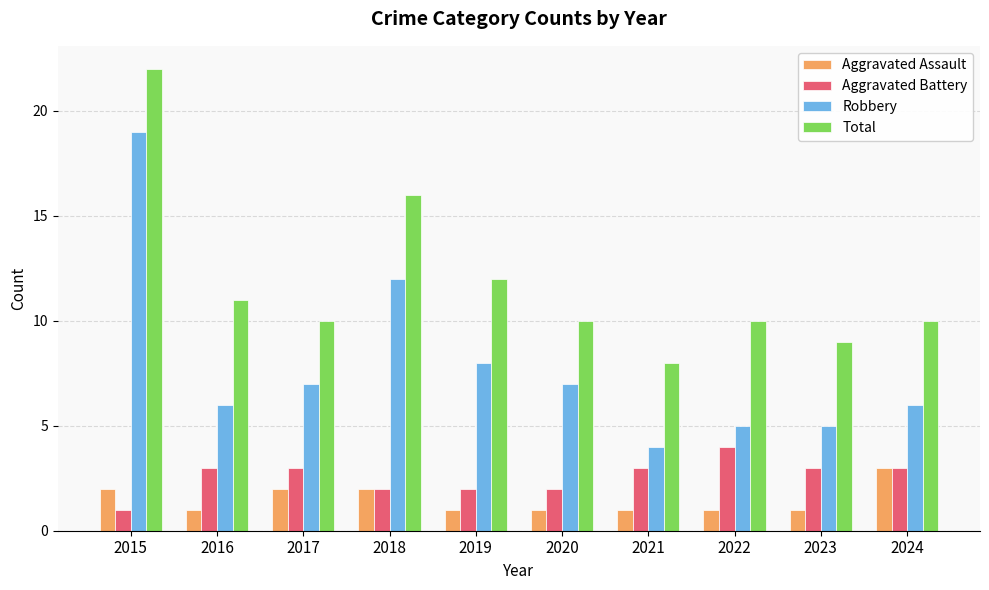

Reading left to right, transcribe all the data shown in this chart.

Aggravated Assault: 2	1	2	2	1	1	1	1	1	3
Aggravated Battery: 1	3	3	2	2	2	3	4	3	3
Robbery: 19	6	7	12	8	7	4	5	5	6
Total: 22	11	10	16	12	10	8	10	9	10